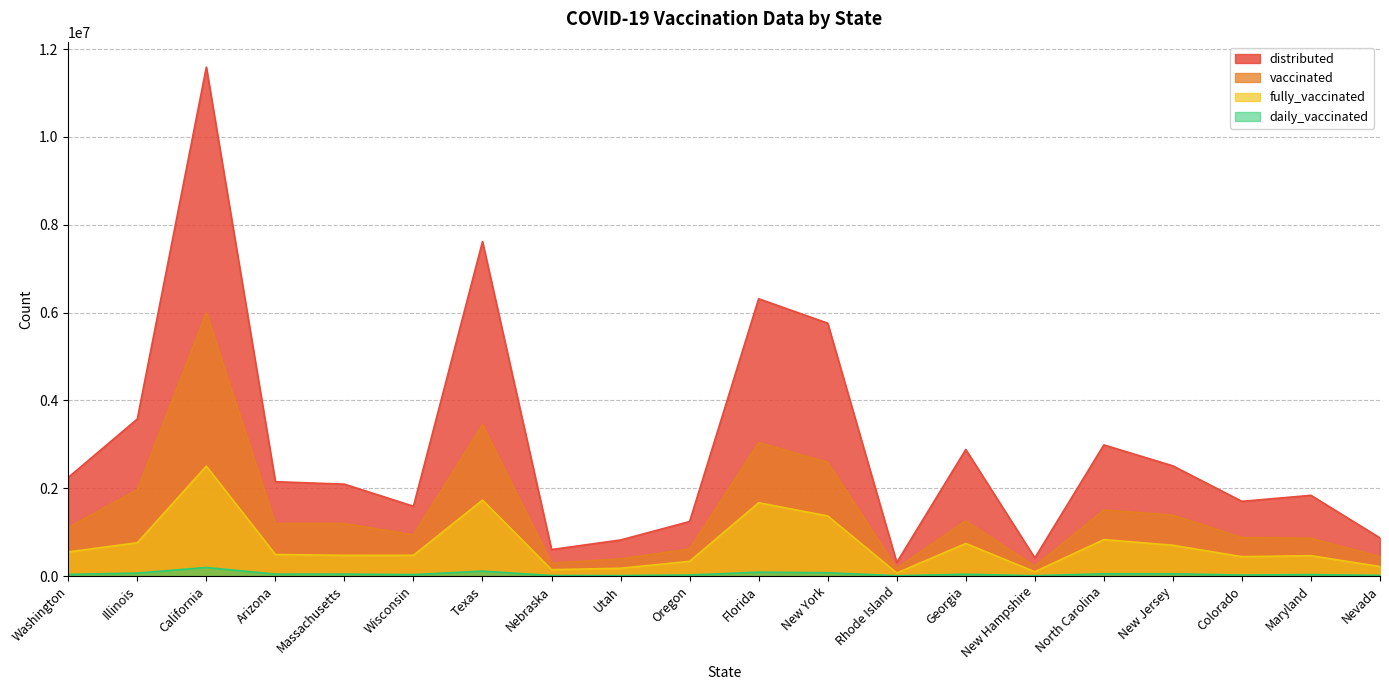

Reading left to right, what are all the values shown in this chart?

distributed: Washington=2245010	Illinois=3575135	California=11587650	Arizona=2148015	Massachusetts=2091730	Wisconsin=1588665	Texas=7615175	Nebraska=603210	Utah=820950	Oregon=1241415	Florida=6313255	New York=5757205	Rhode Island=308415	Georgia=2881145	New Hampshire=412275	North Carolina=2985475	New Jersey=2508320	Colorado=1700660	Maryland=1837445	Nevada=867240
vaccinated: Washington=1105687	Illinois=1964466	California=5994948	Arizona=1195110	Massachusetts=1194345	Wisconsin=937388	Texas=3445638	Nebraska=294145	Utah=391510	Oregon=616134	Florida=3039028	New York=2588847	Rhode Island=176107	Georgia=1258671	New Hampshire=224347	North Carolina=1504356	New Jersey=1385622	Colorado=876958	Maryland=860103	Nevada=437485
fully_vaccinated: Washington=549135	Illinois=757754	California=2502426	Arizona=490688	Massachusetts=471242	Wisconsin=472886	Texas=1728456	Nebraska=144571	Utah=177284	Oregon=335419	Florida=1668541	New York=1368488	Rhode Island=69910	Georgia=741138	New Hampshire=97674	North Carolina=829122	New Jersey=700924	Colorado=440259	Maryland=463613	Nevada=216234
daily_vaccinated: Washington=37087	Illinois=67681	California=194965	Arizona=43278	Massachusetts=44129	Wisconsin=33258	Texas=111466	Nebraska=11913	Utah=11115	Oregon=23699	Florida=88065	New York=74919	Rhode Island=7816	Georgia=40474	New Hampshire=8639	North Carolina=51031	New Jersey=51418	Colorado=22403	Maryland=32315	Nevada=15691